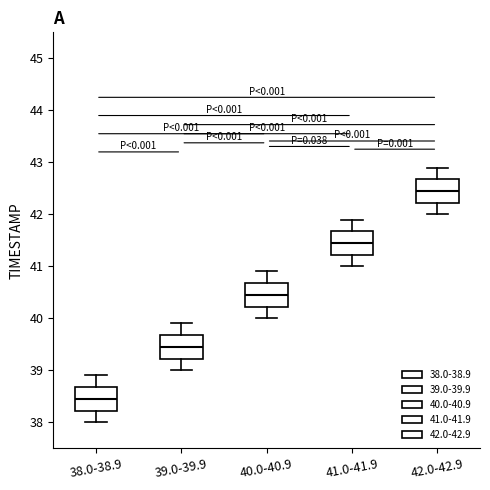

Where does the lower whisker of the box for 40.0-40.9 end on the y-axis? The values are not printed on the chart, so give them approximately, as read against the axis.

40.0